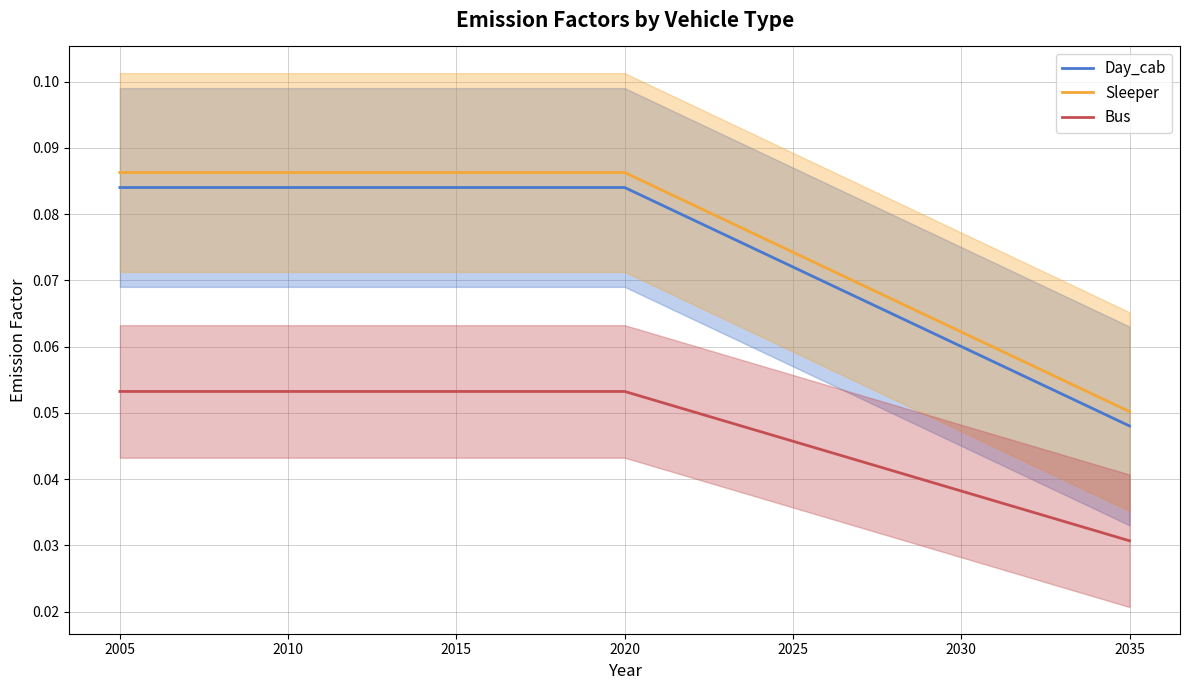

List the series in order of their peak value, highest first.

Sleeper, Day_cab, Bus